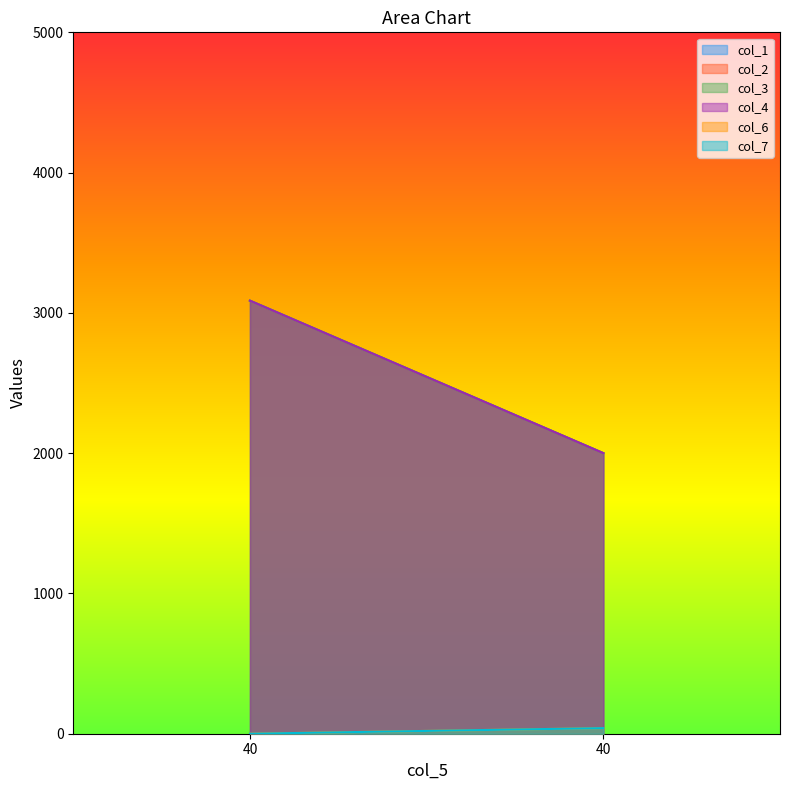

What are all the series names shown in the legend?

col_1, col_2, col_3, col_4, col_6, col_7